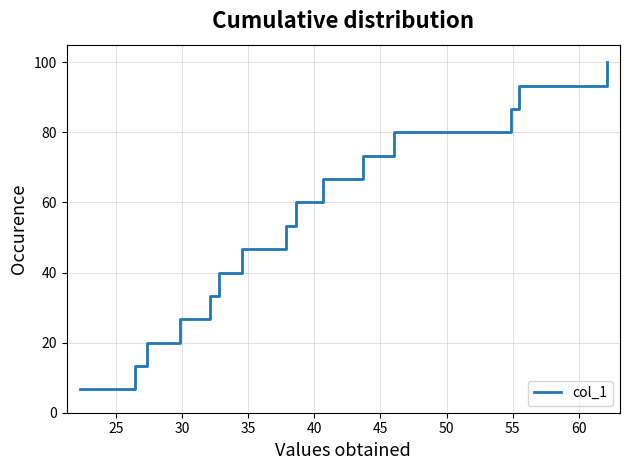

What is the maximum value shown in the chart?

100.0